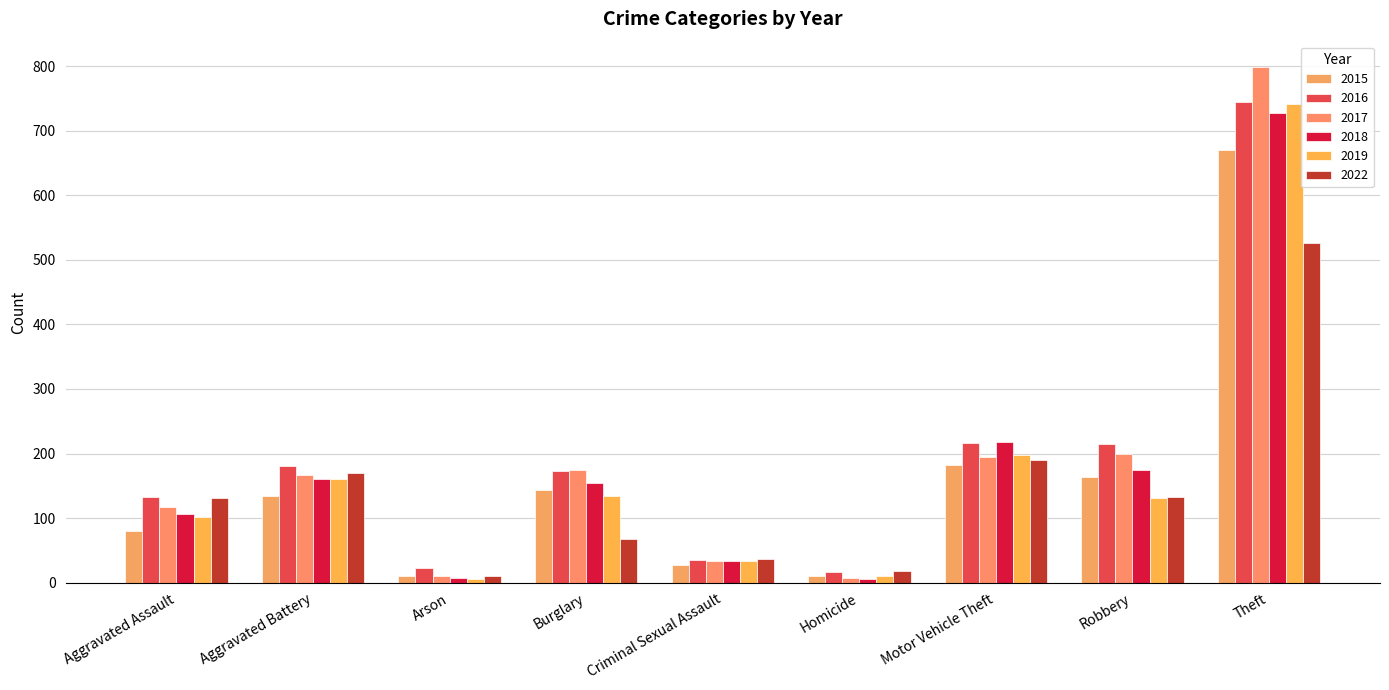

What is the sum of the 2015 values at Criminal Sexual Assault and Arson?

39